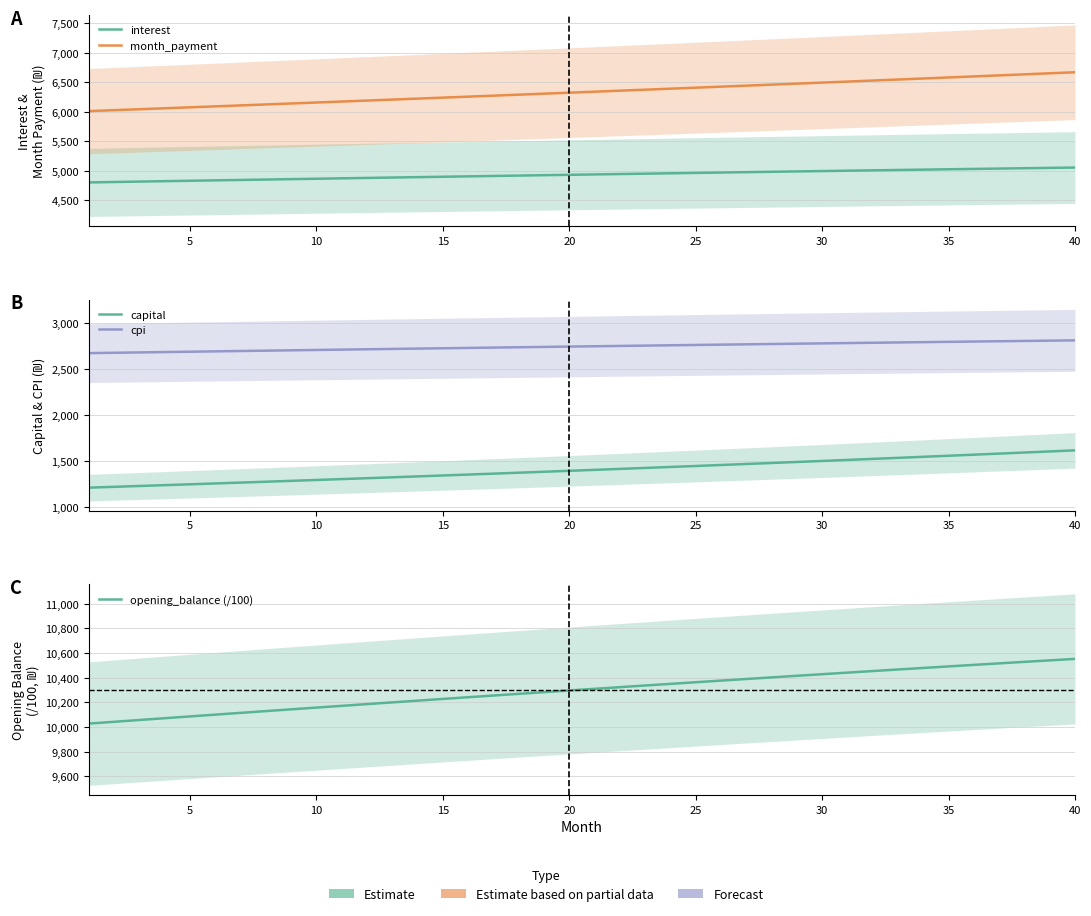

What is the sum of all opening_balance (/100) values?

411903.9